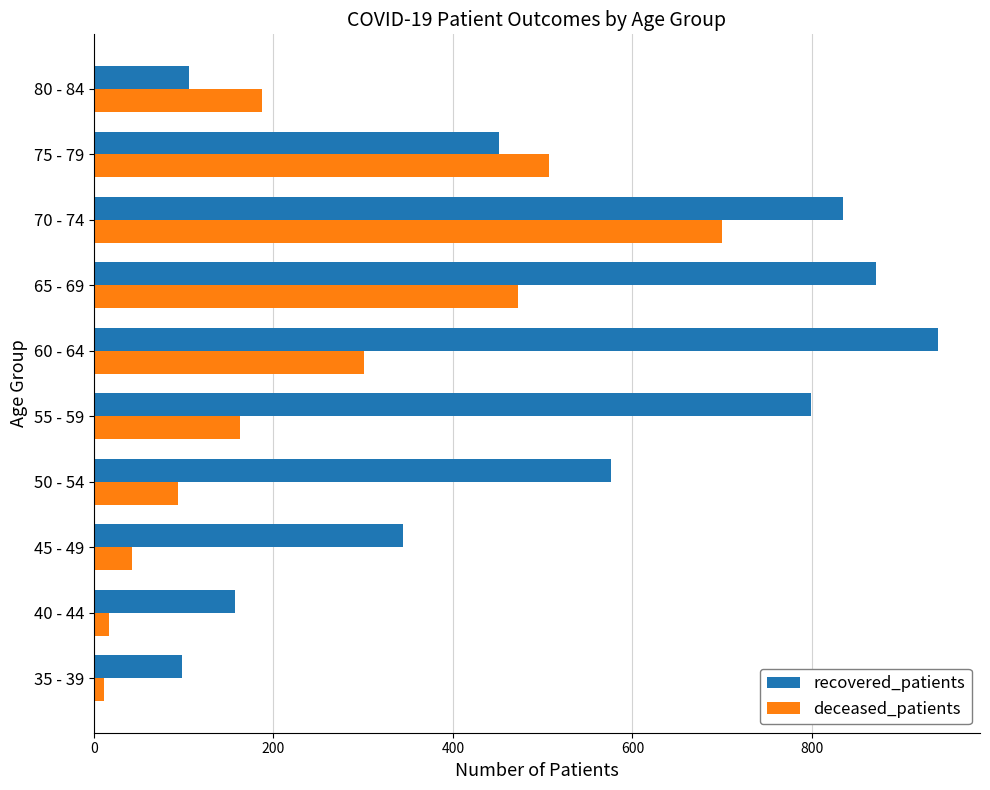

What is the difference between the second highest and second lowest values in the deceased_patients series?

490